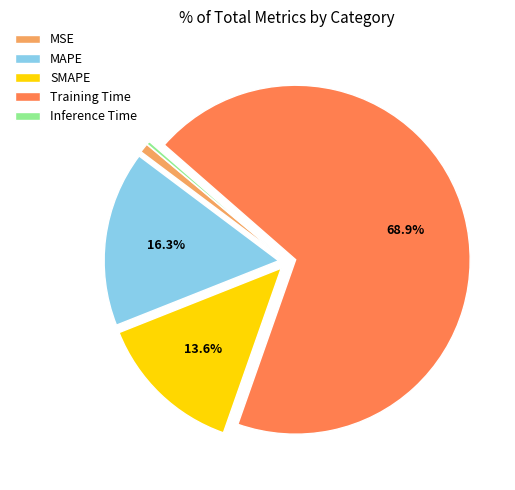

Which has a higher value, SMAPE or MAPE?

MAPE